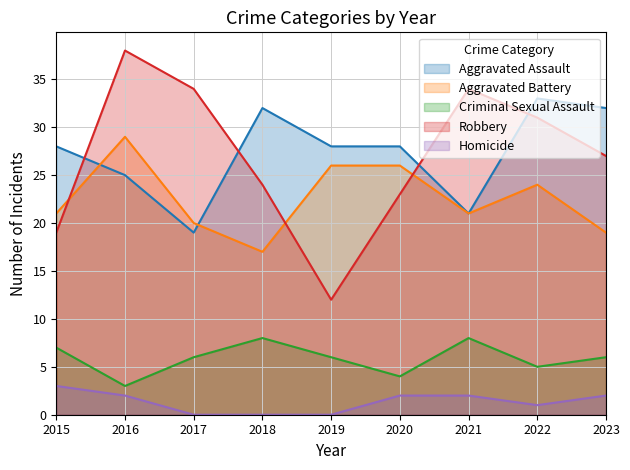

How many values in the Robbery series exceed 27?

4